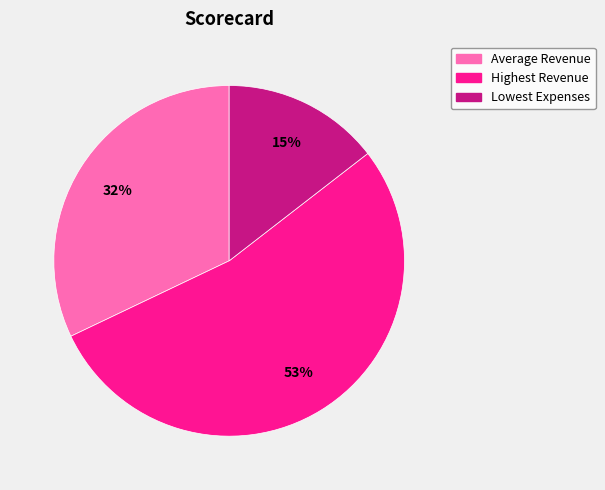

Does Highest Revenue account for over 50% of the chart?

Yes